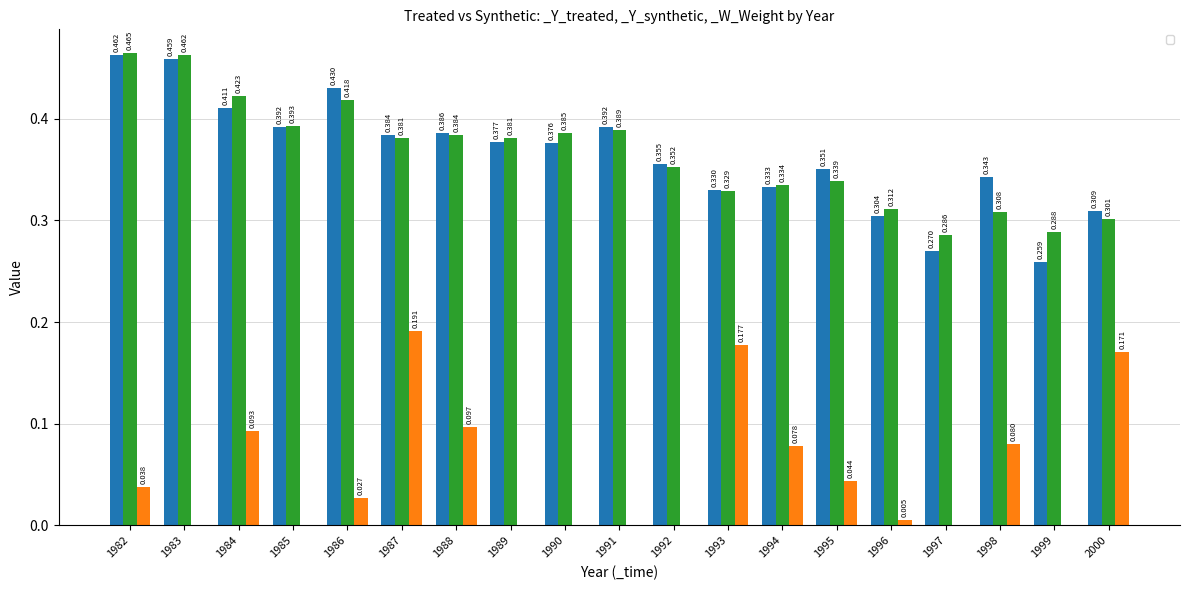

How many series are shown in this chart?

3